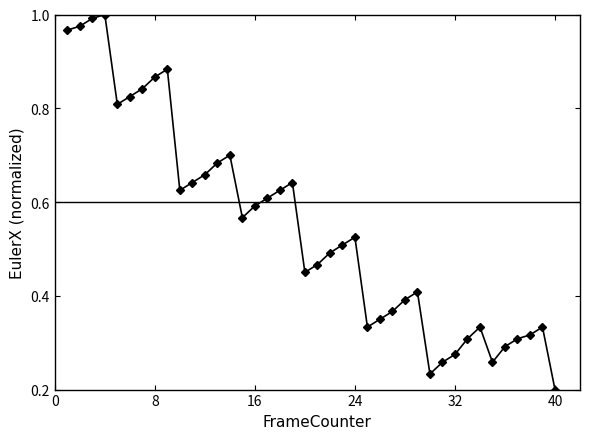

True or false: there are more than 2 points higher than both neighbors.

True